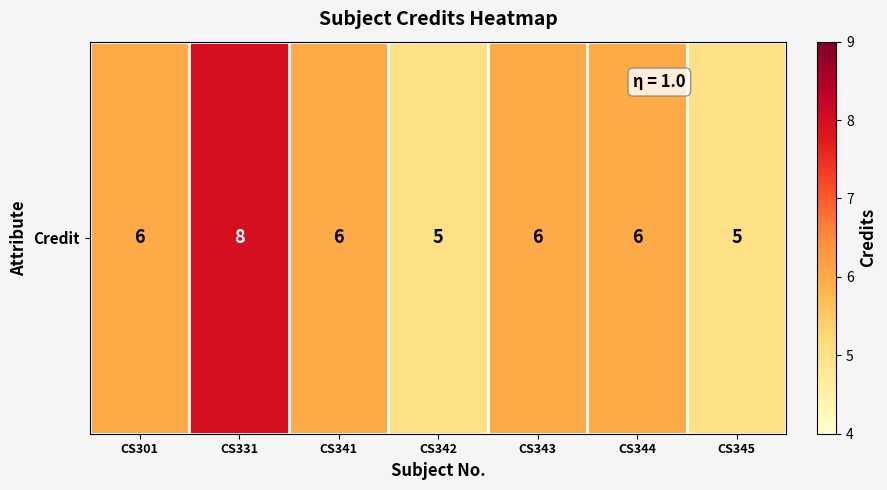

Count the values in the range 5 to 6.

6